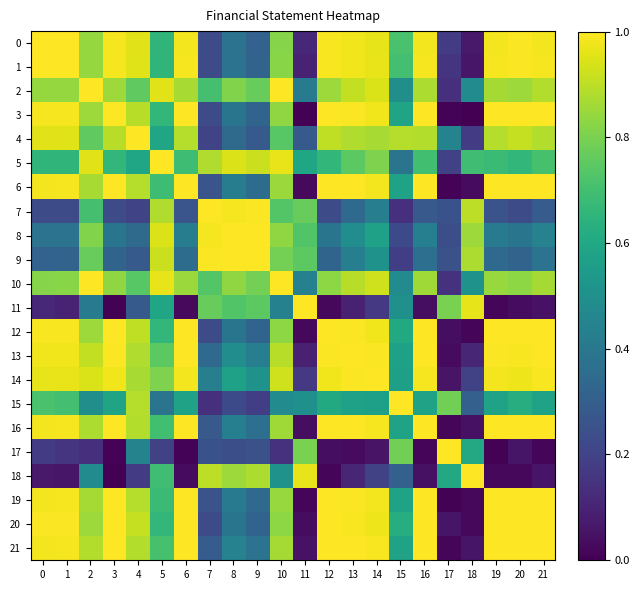

Between 2 and 4, which series saw the biggest shift?

7